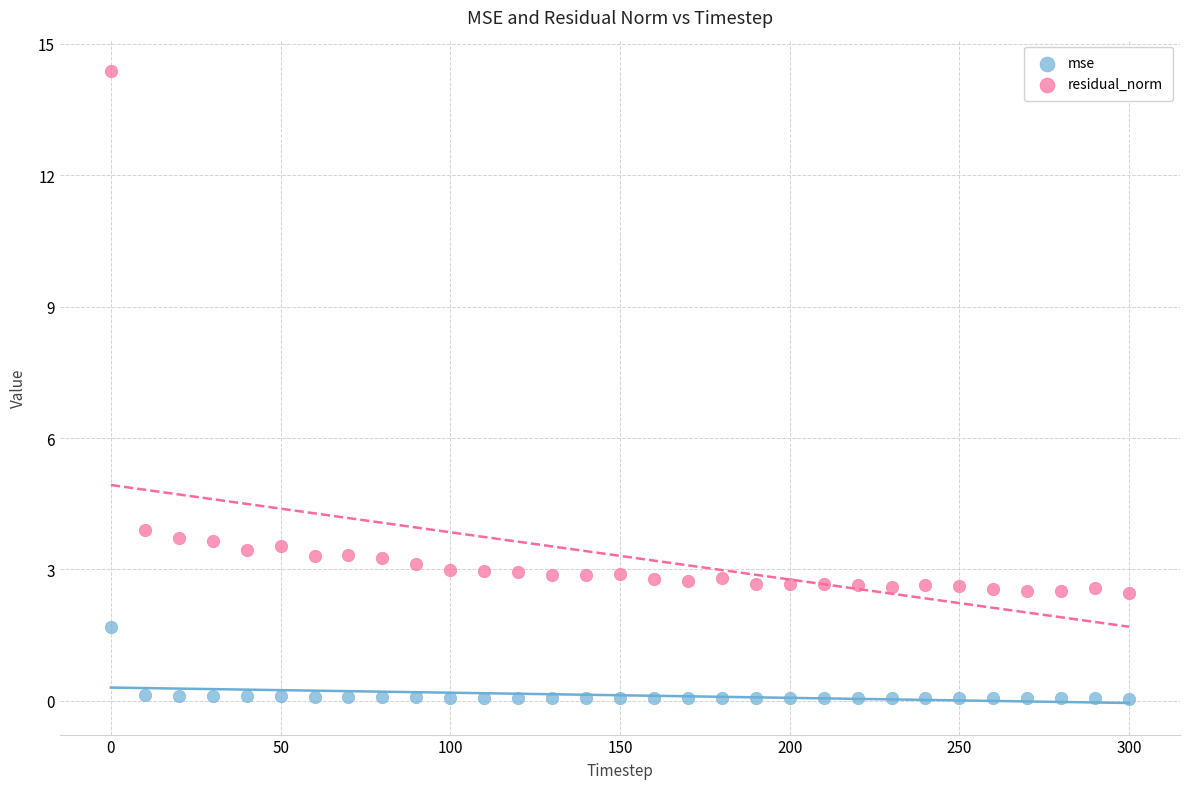

Across all data points, what is the range of Y values (max minus min)?

14.3